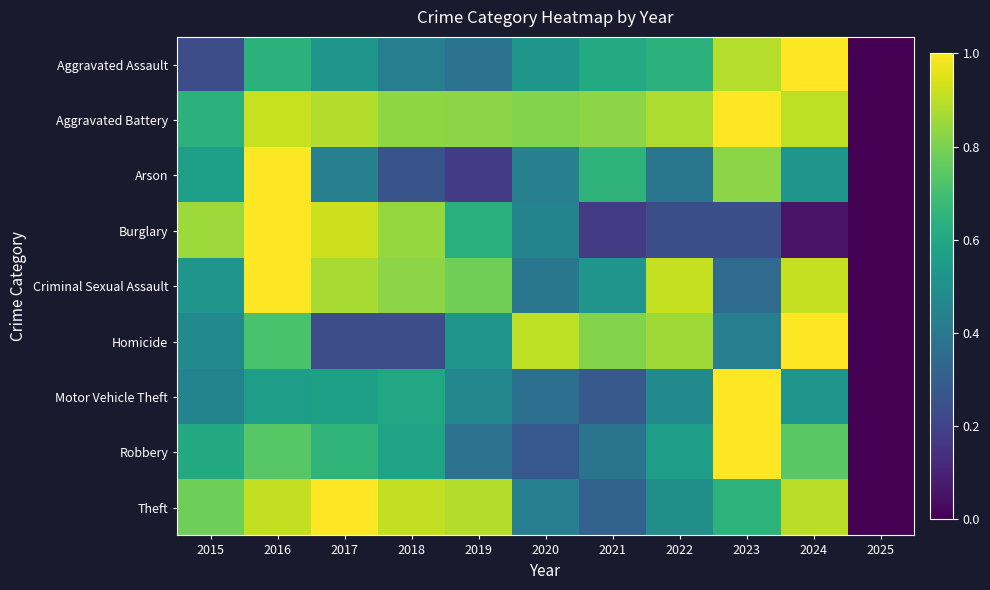

What is the difference between the highest and lowest values at 2019?

0.7